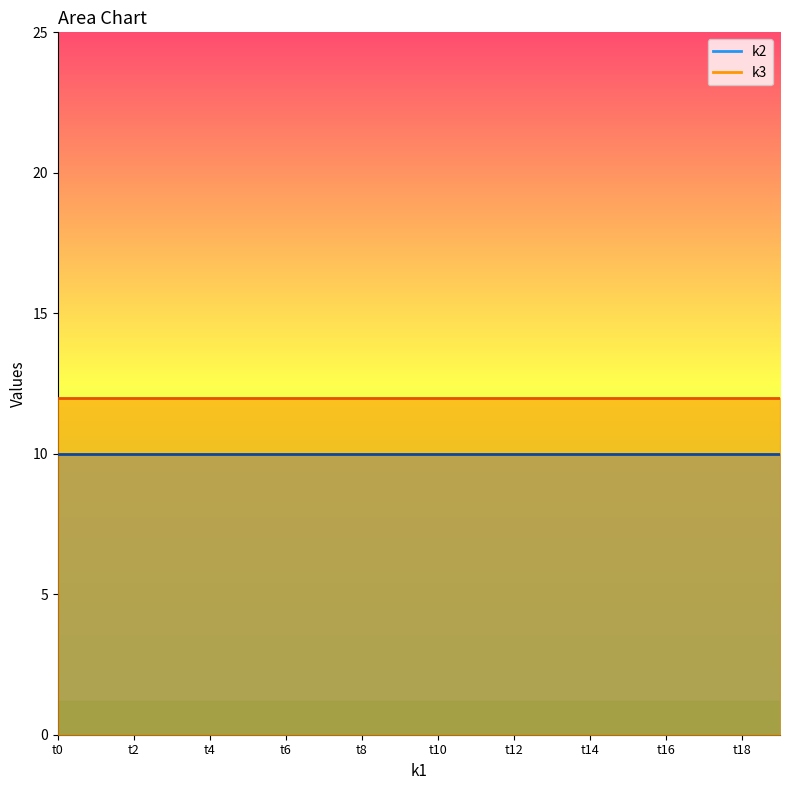

What is the total value across all series at t18?

22